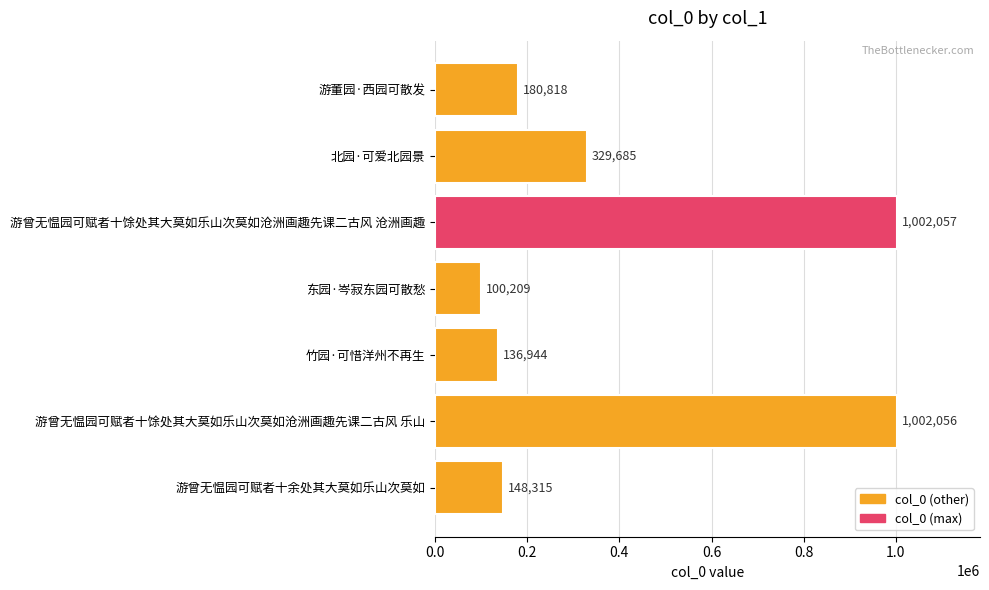

What position from the top is 游董园·西园可散发?

1